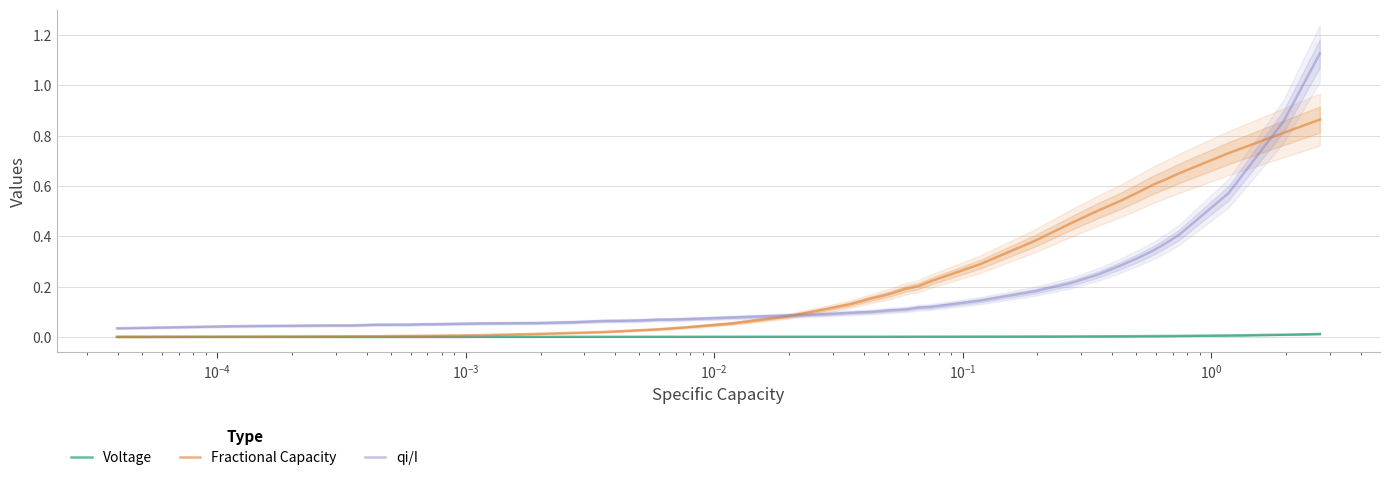

Does the chart have visible grid lines?

Yes